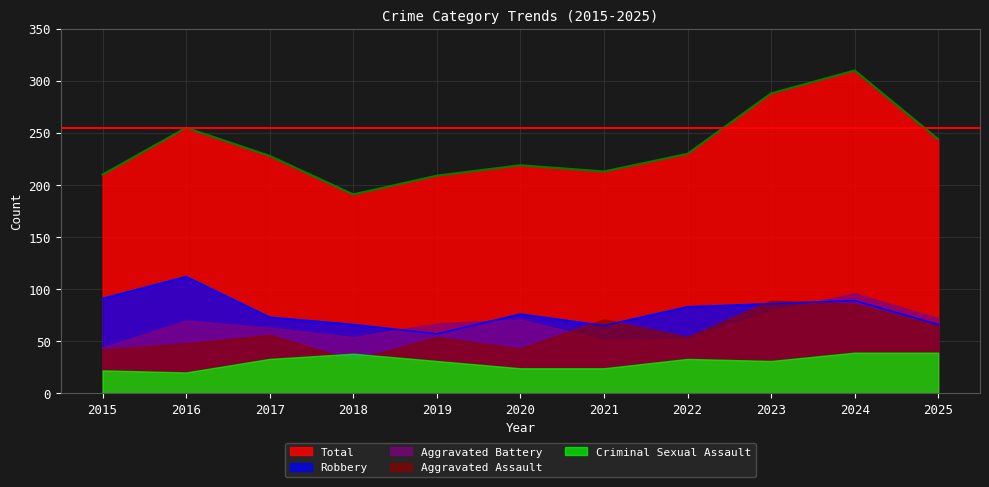

Reading left to right, extract all data points from this chart.

Aggravated Assault: 2015=42	2016=48	2017=56	2018=32	2019=54	2020=43	2021=71	2022=54	2023=89	2024=86	2025=65
Aggravated Battery: 2015=44	2016=70	2017=63	2018=54	2019=67	2020=71	2021=51	2022=52	2023=79	2024=96	2025=72
Criminal Sexual Assault: 2015=22	2016=20	2017=33	2018=38	2019=31	2020=24	2021=24	2022=33	2023=31	2024=39	2025=39
Robbery: 2015=91	2016=112	2017=73	2018=66	2019=57	2020=76	2021=65	2022=83	2023=86	2024=89	2025=66
Total: 2015=210	2016=255	2017=228	2018=191	2019=209	2020=219	2021=213	2022=230	2023=288	2024=310	2025=244